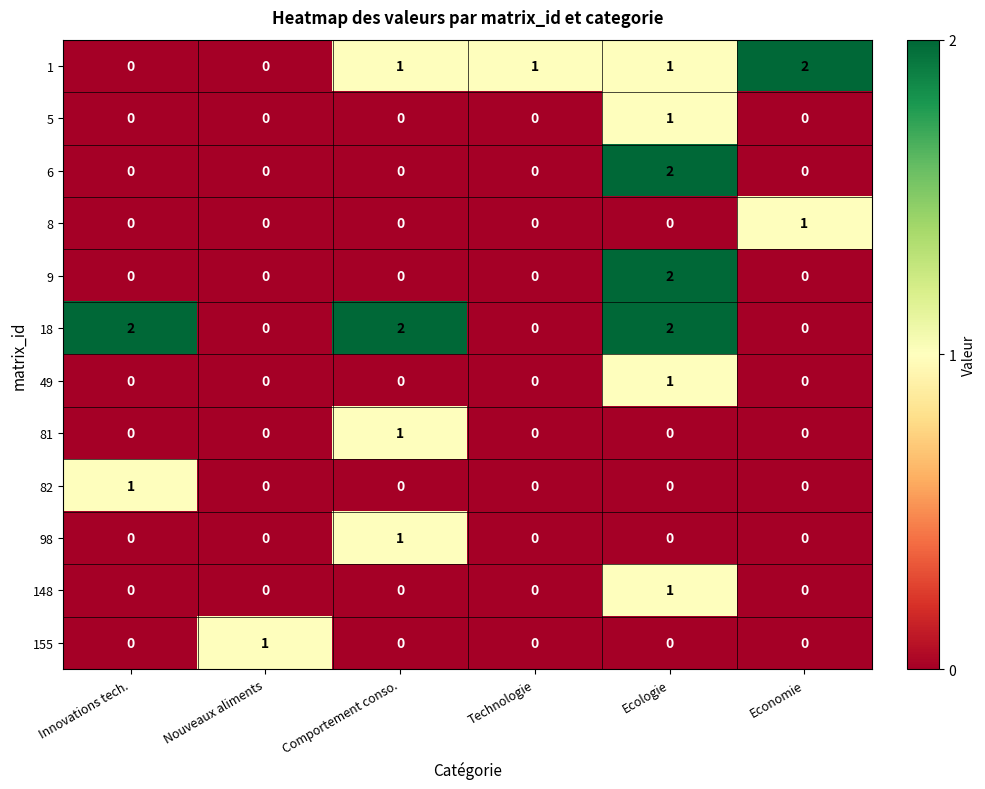

At which label does 82 reach its peak?

Innovations tech.